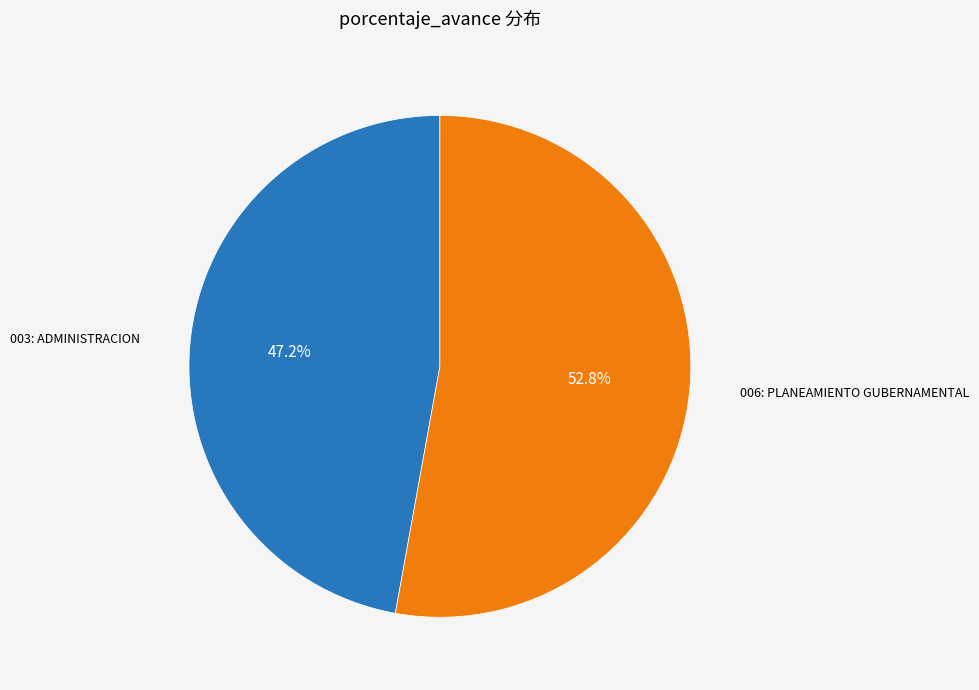

Is there a majority slice in this chart?

Yes